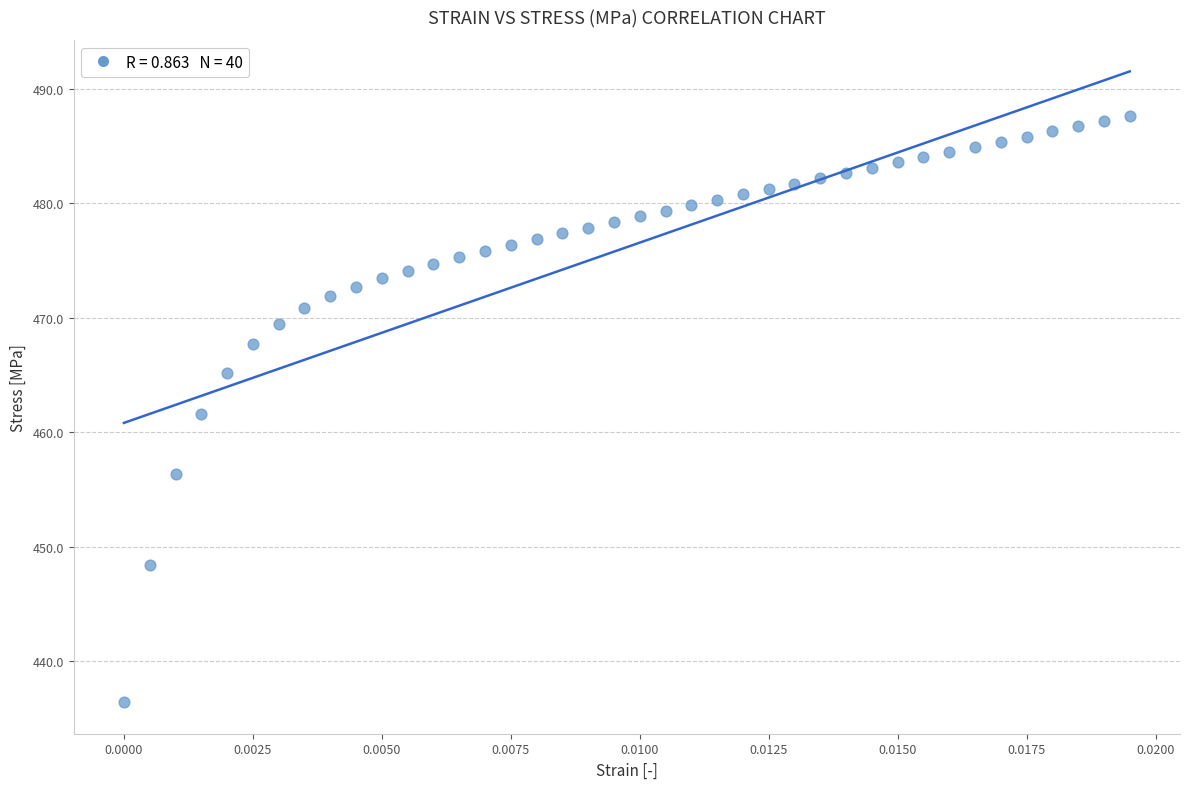

What is the range of Y values (max minus min)?

51.2